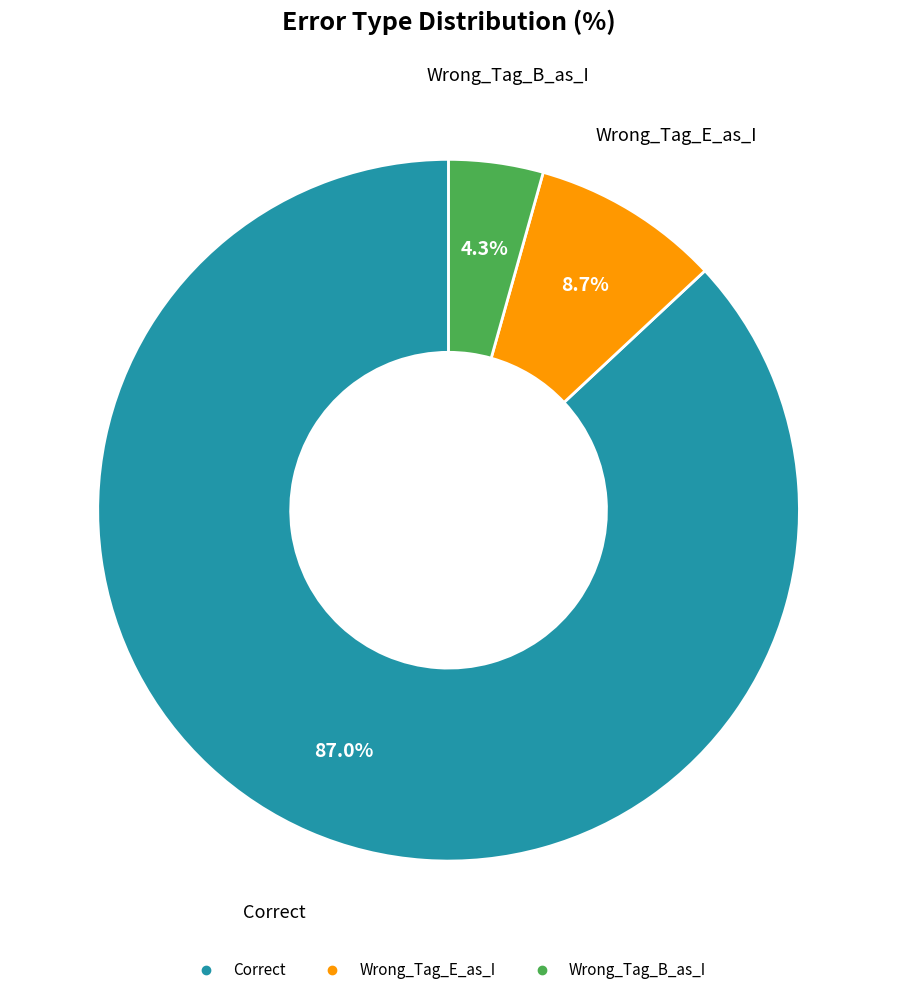

To the nearest percent, what is the average slice percentage?

33%